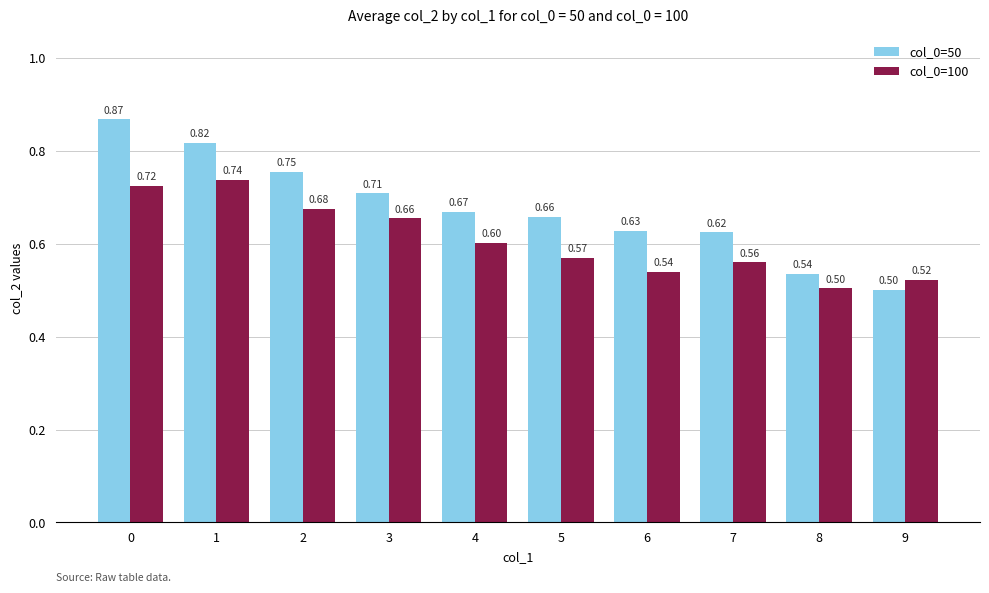

At 9, list the series in order from largest to smallest.

col_0=100, col_0=50